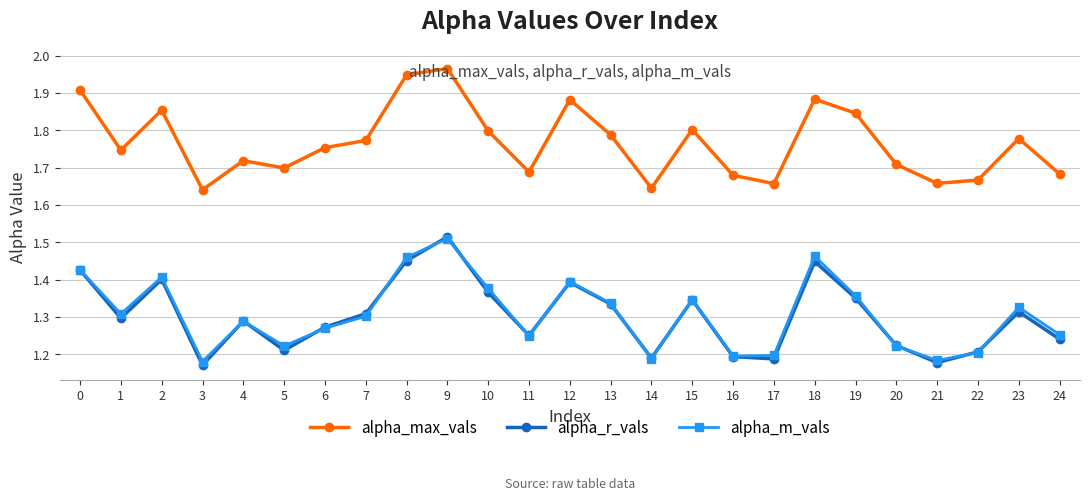

True or false: alpha_r_vals and alpha_max_vals cross at least once.

False